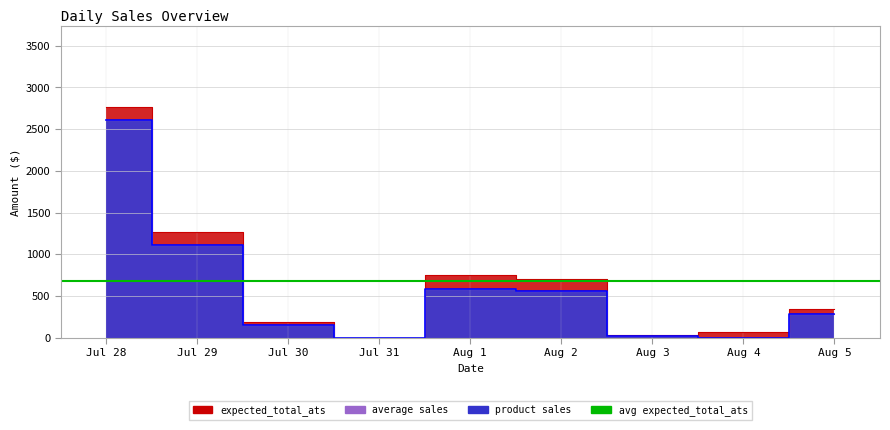

List the labels in order of average sales value, largest first.

Jul 28, Jul 29, Aug 1, Aug 2, Aug 5, Jul 30, Aug 3, Jul 31, Aug 4